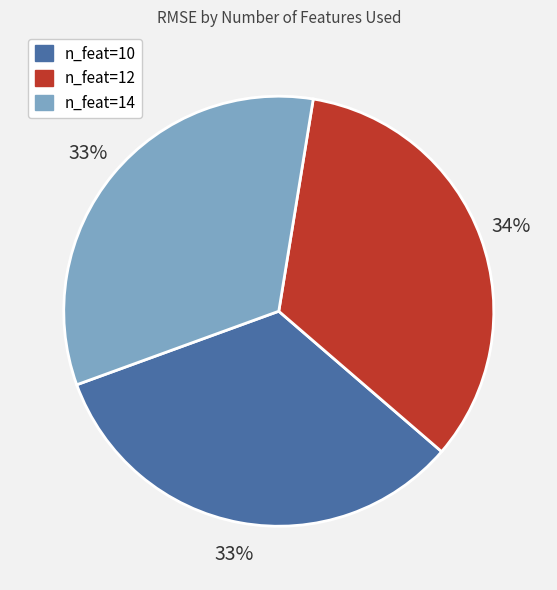

Is there any slice that represents more than half of the pie?

No